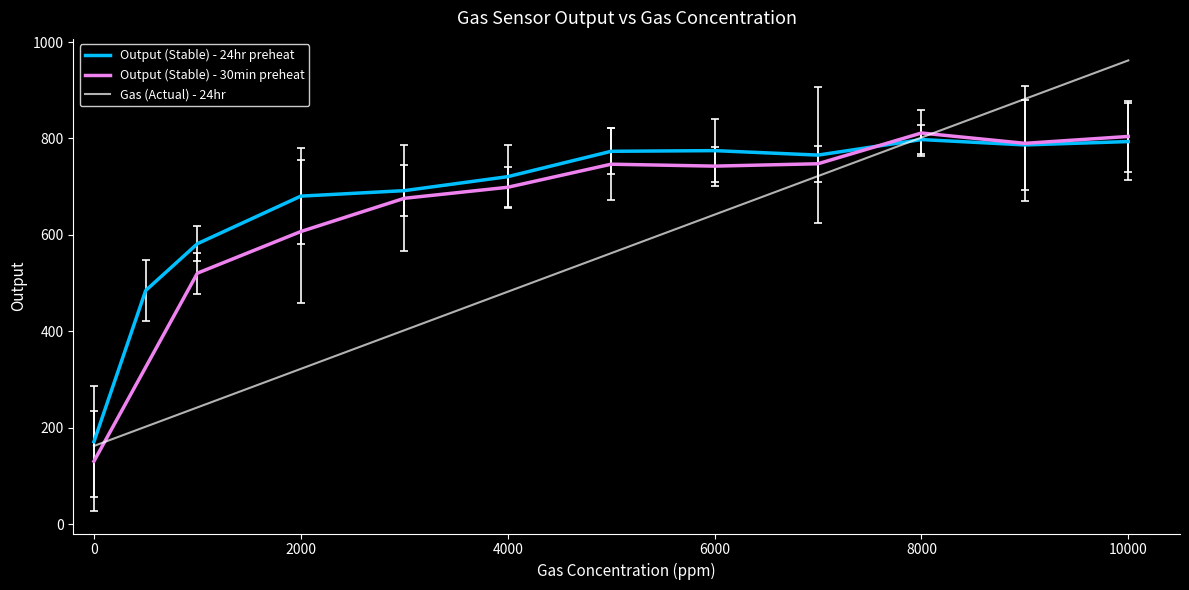

Which series has the largest range (max minus min)?

Gas (Actual) - 24hr